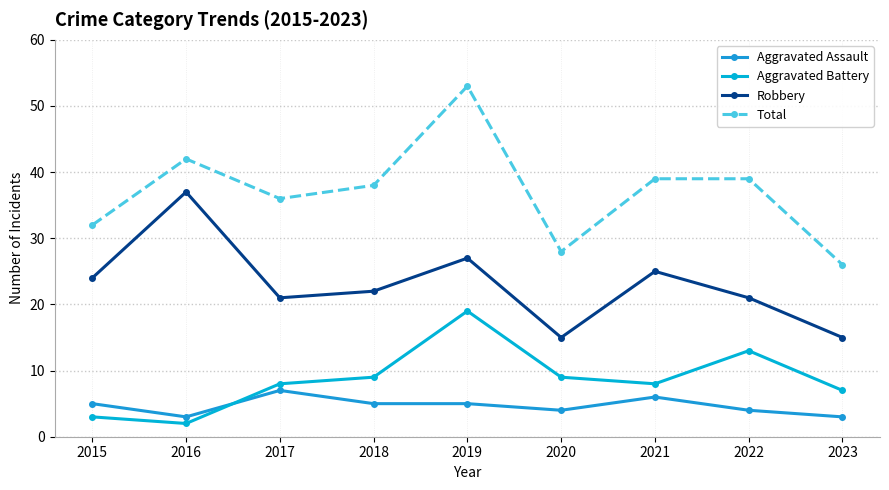

What is the difference between the maximum and minimum values in the Total series?

27